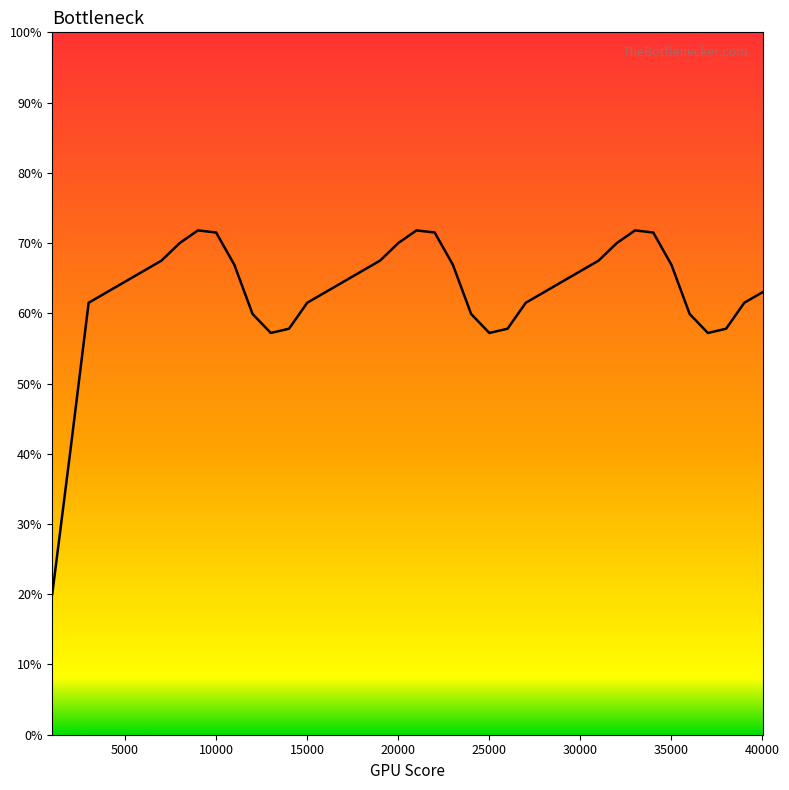

What is the smallest value displayed?

20.0